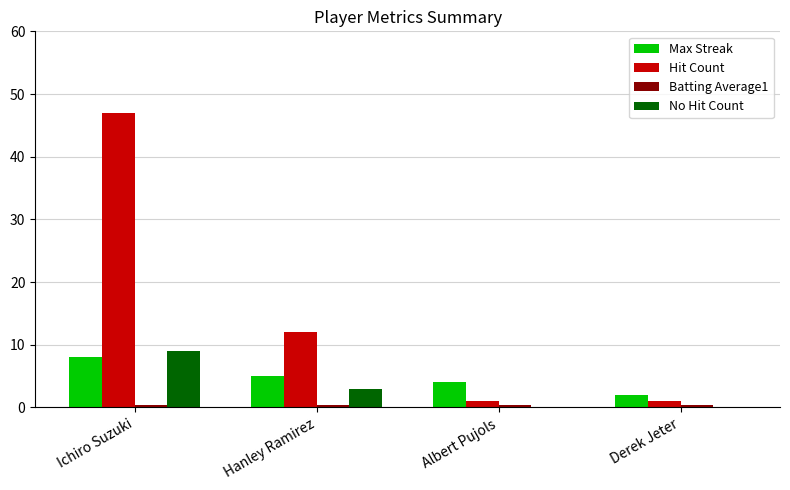

Which label corresponds to the largest value in the chart?

Ichiro Suzuki